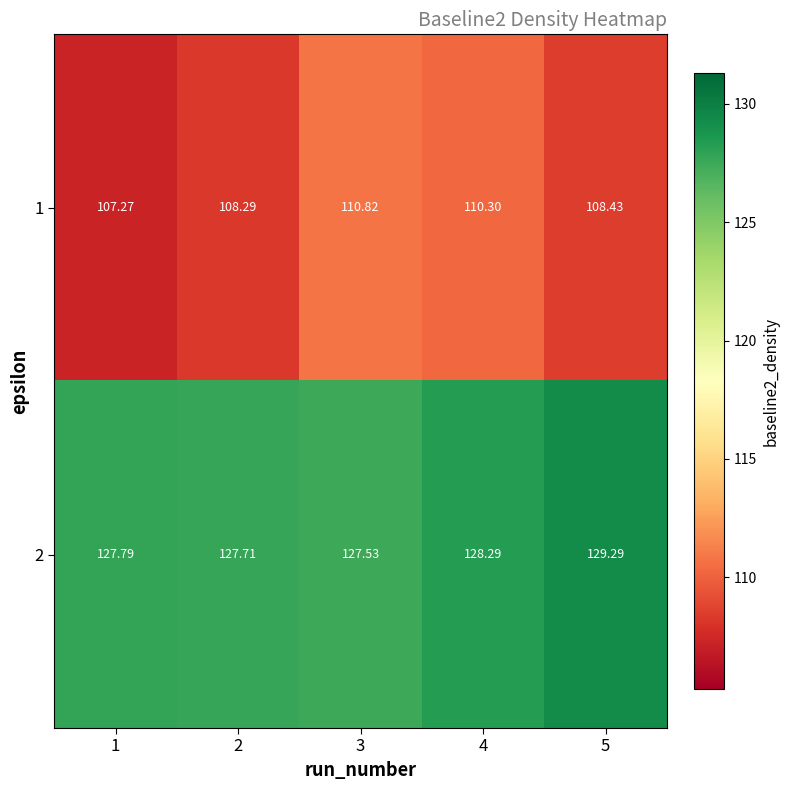

Is the value of 2 at 5 greater than the value of 1 at 1?

Yes